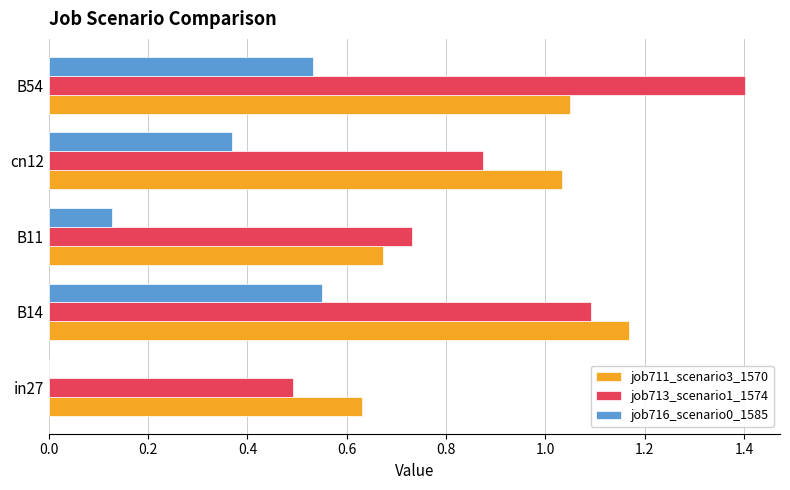

Which category has the highest value across all series?

B54